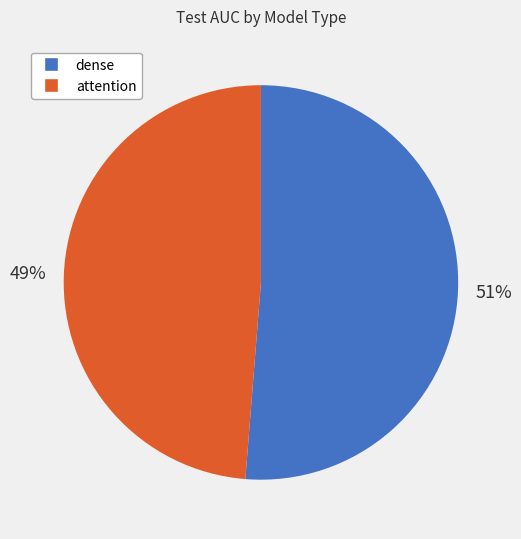

To the nearest percent, what is the average slice percentage?

50%